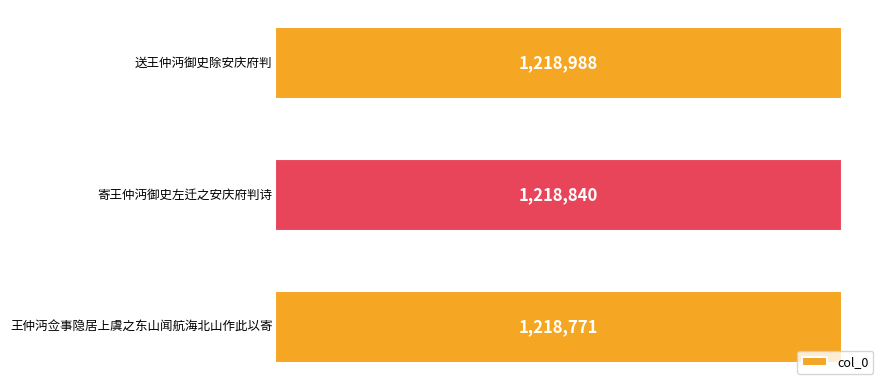

What is the smallest value displayed?

1218771